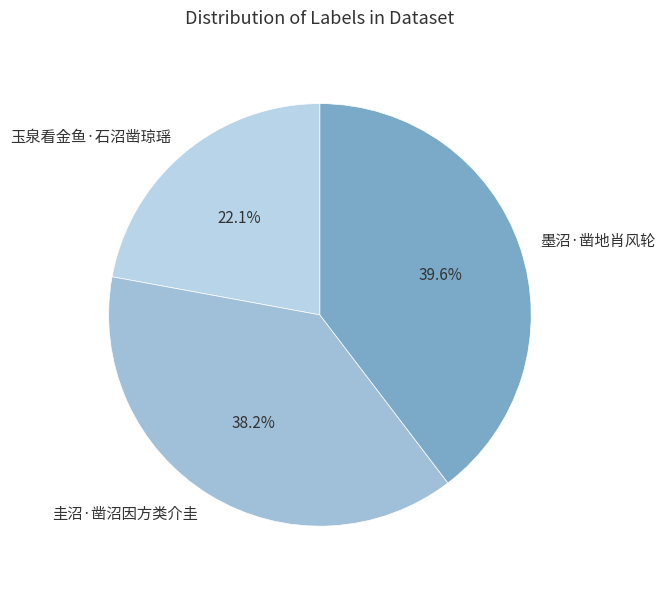

What is the ratio of the value at 玉泉看金鱼·石沼凿琼瑶 to the value at 圭沼·凿沼因方类介圭?

0.6